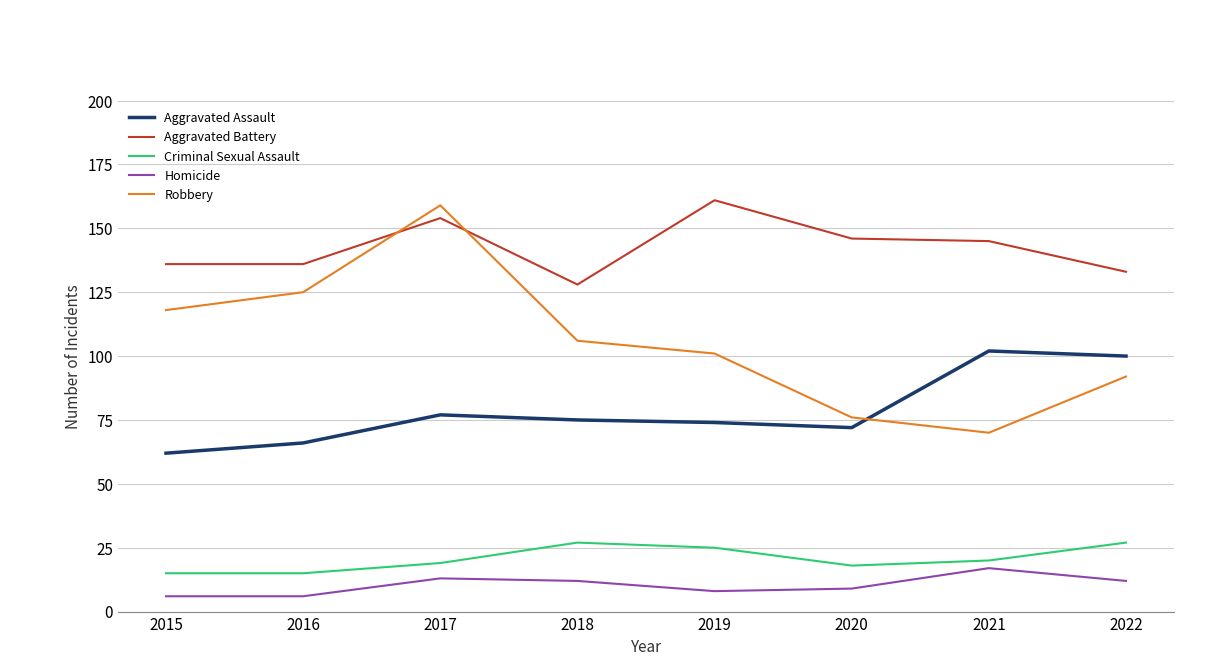

True or false: Robbery has more than 0 points higher than both neighbors.

True